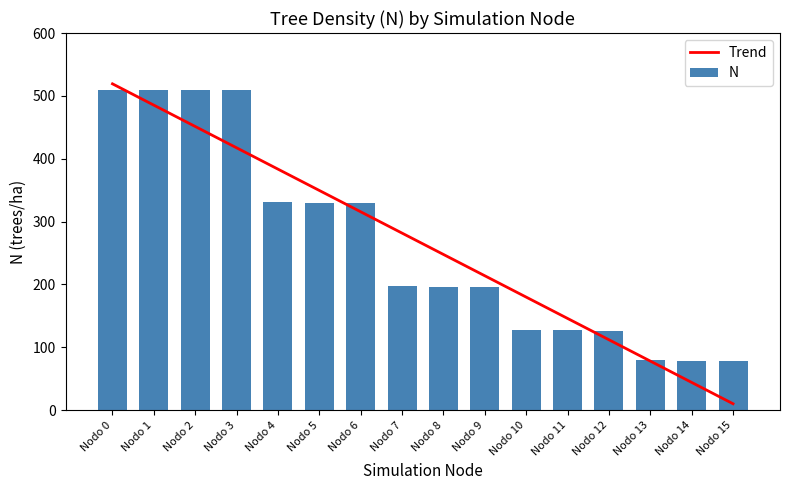

The value of N at Nodo 7 is 197.3. True or false?

True